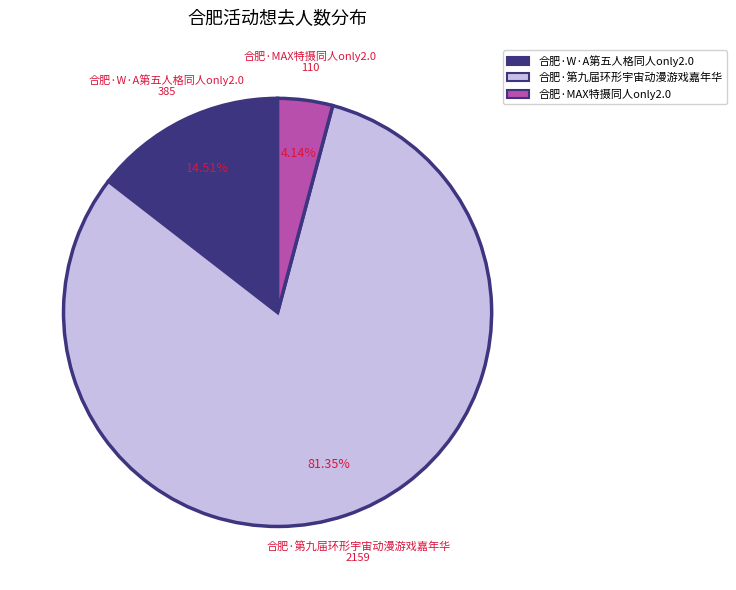

Is there a majority slice in this chart?

Yes